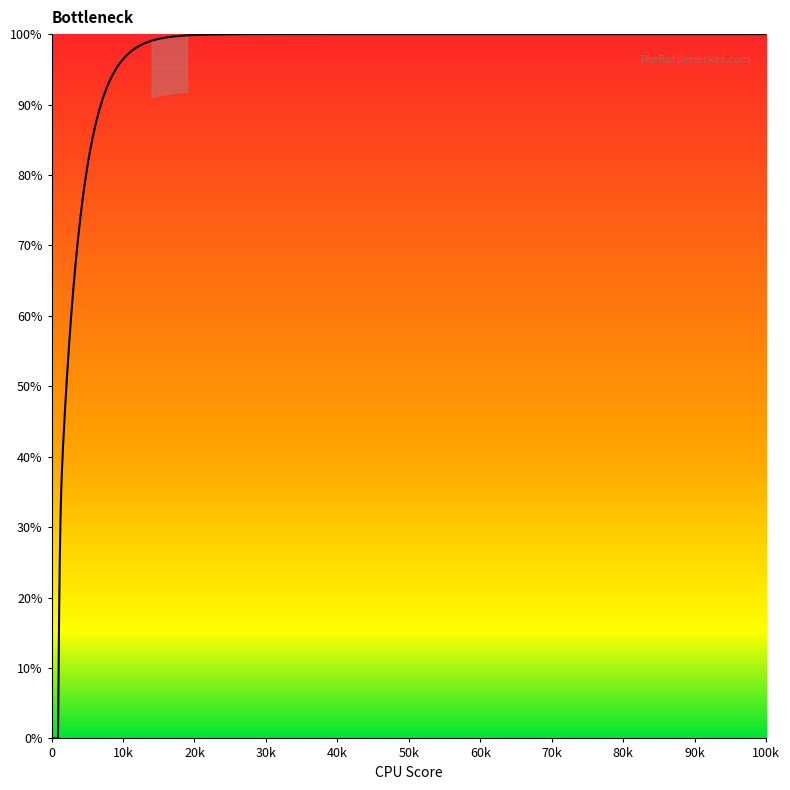

What is the difference between the maximum and minimum values?

100.0